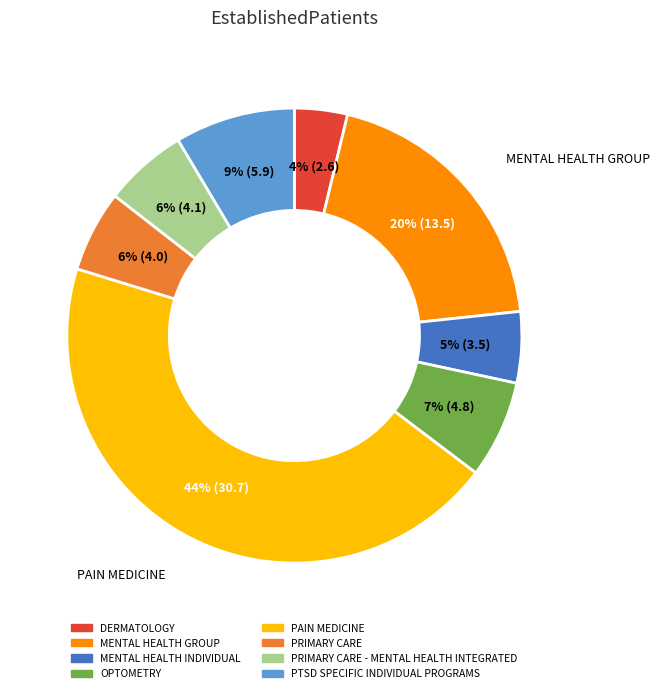

Combined, do MENTAL HEALTH INDIVIDUAL and MENTAL HEALTH GROUP account for over 50%?

No